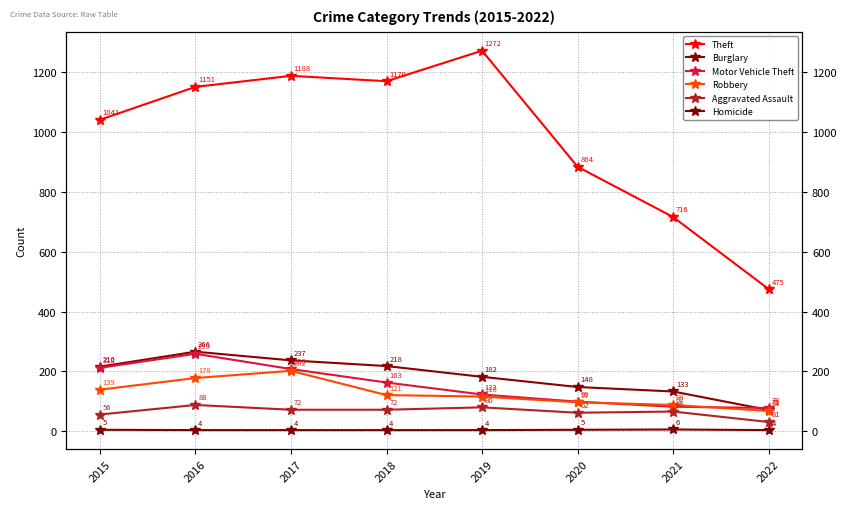

What are all the series names shown in the legend?

Theft, Burglary, Motor Vehicle Theft, Robbery, Aggravated Assault, Homicide